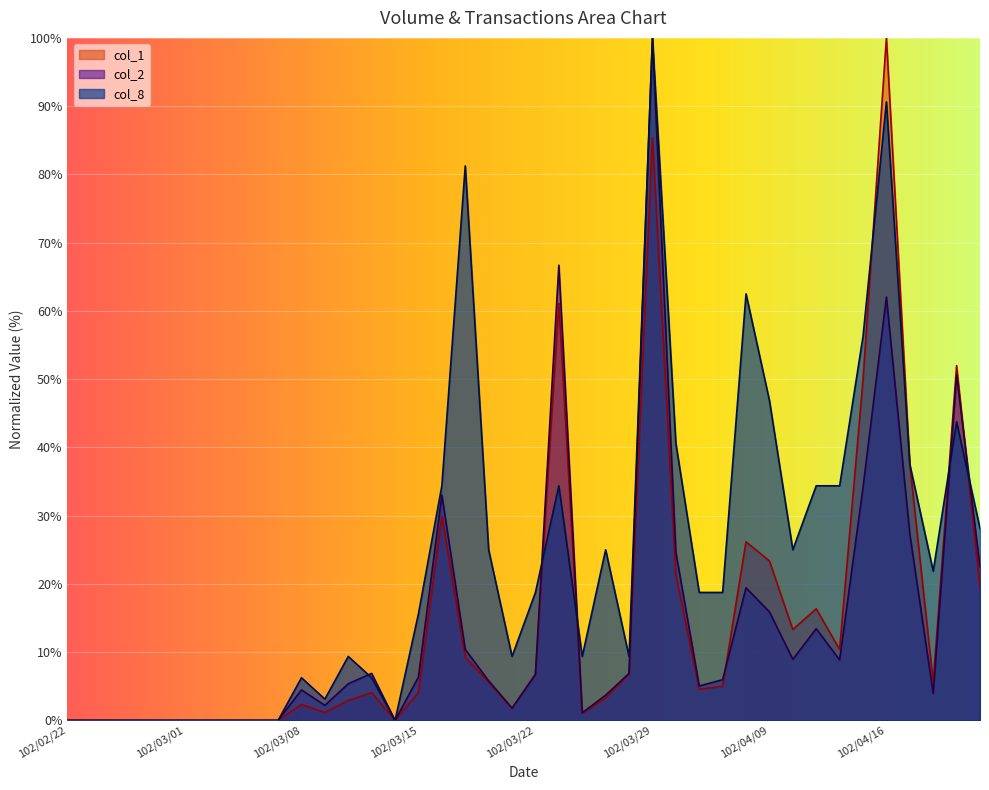

What is the difference between the maximum and minimum values in the col_2 series?

100.0